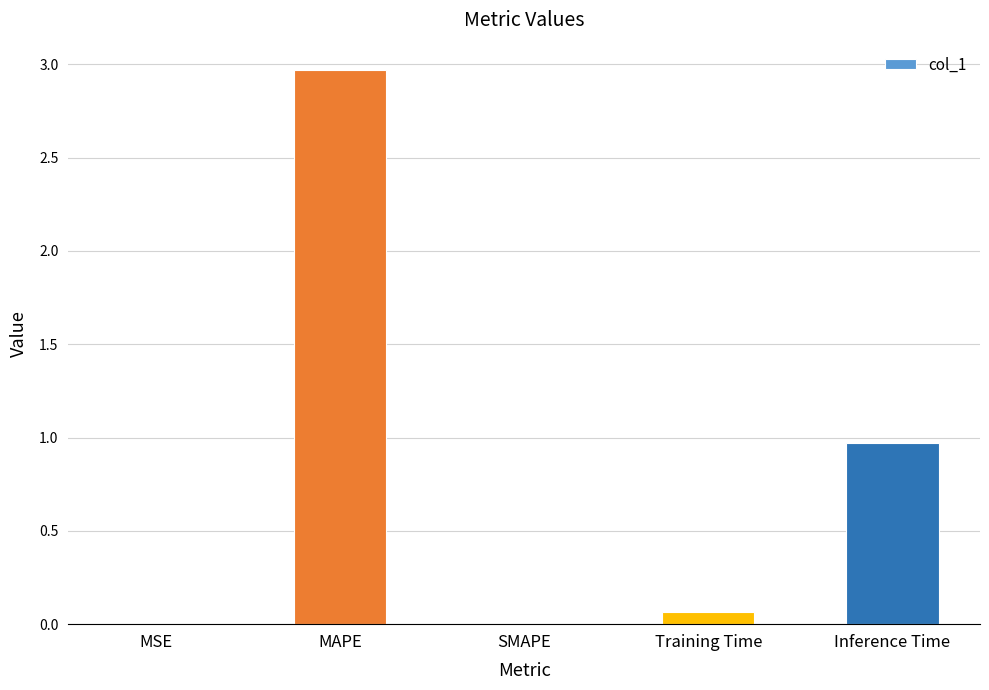

What is the average value?

0.8